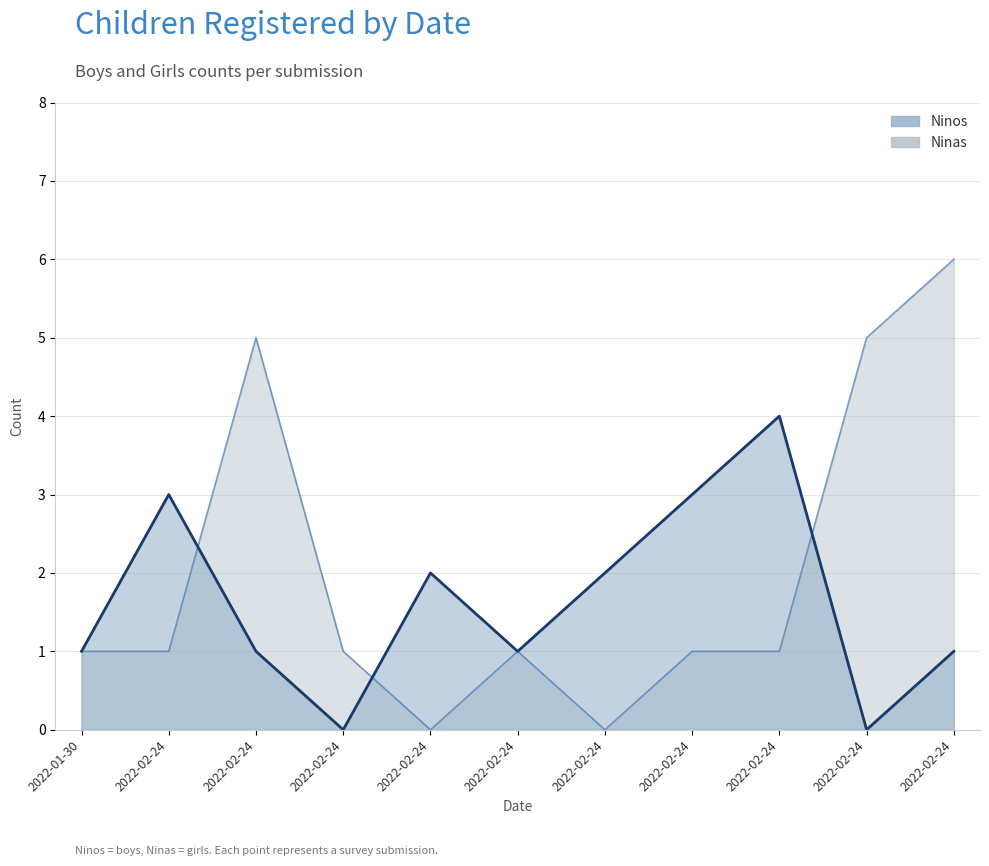

True or false: Ninos has a value of 1 at 2022-02-24.

False